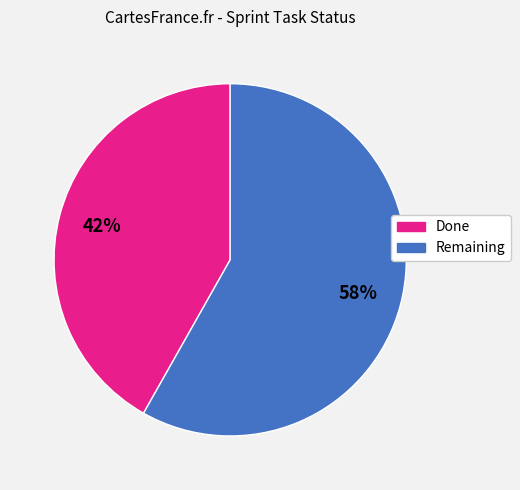

What percentage is the Remaining slice, to the nearest percent?

58%